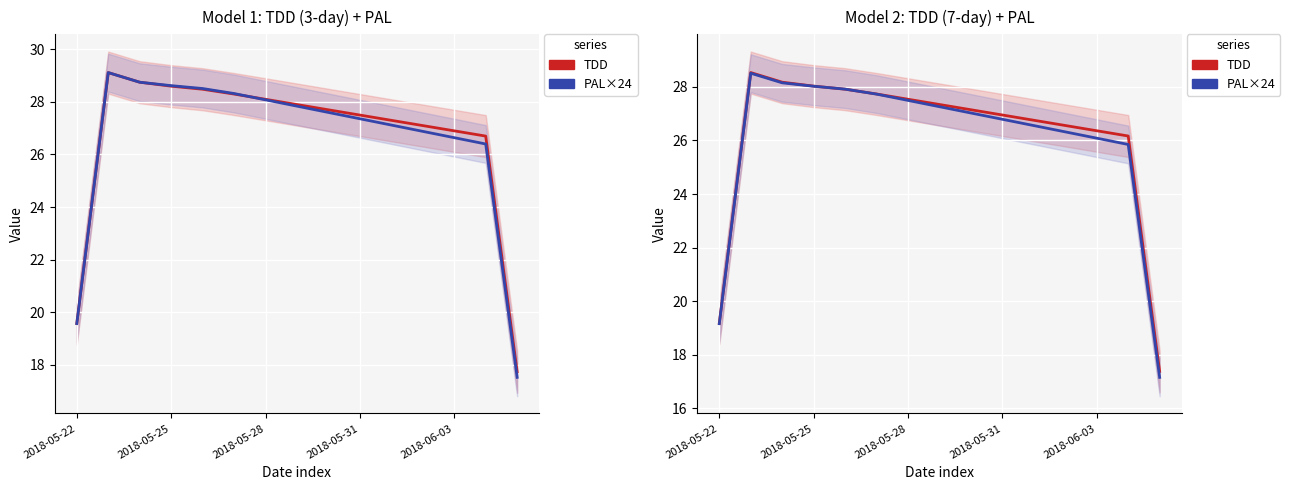

True or false: TDD and PAL×24 intersect in this chart.

True